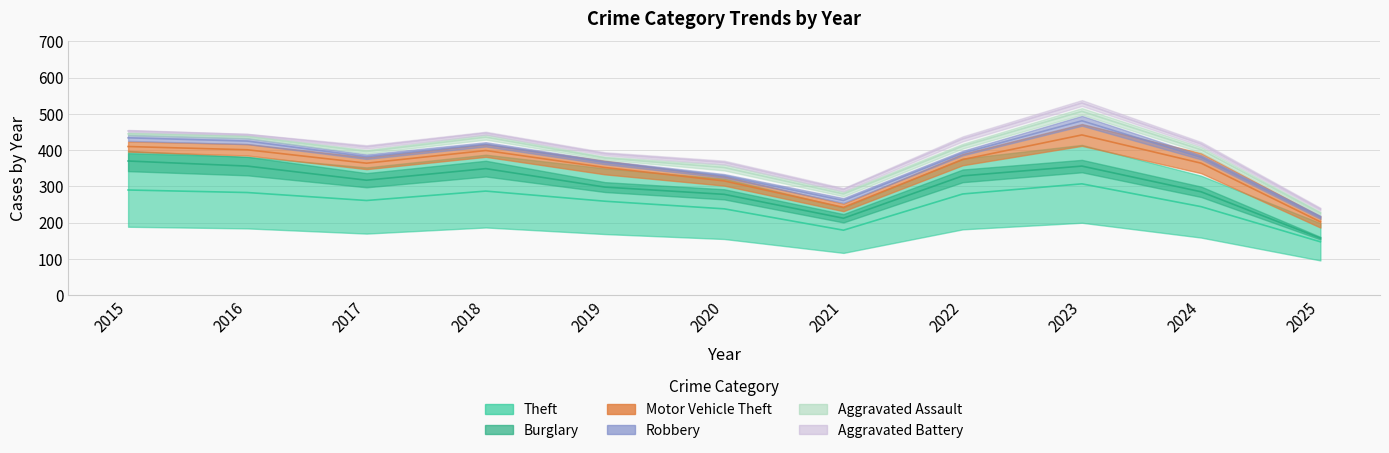

The Motor Vehicle Theft series shows 9 at 2025. True or false?

False